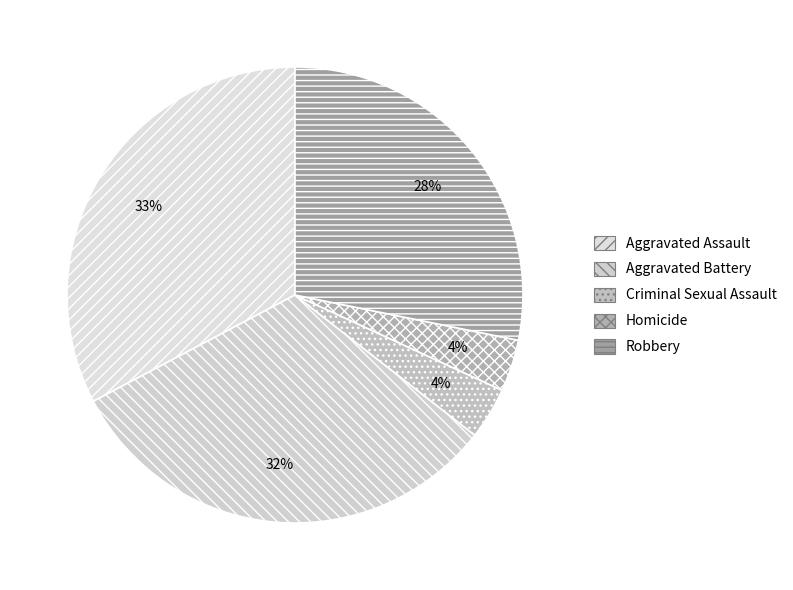

Approximately how many times larger is the value at Criminal Sexual Assault compared to Homicide?

1.0